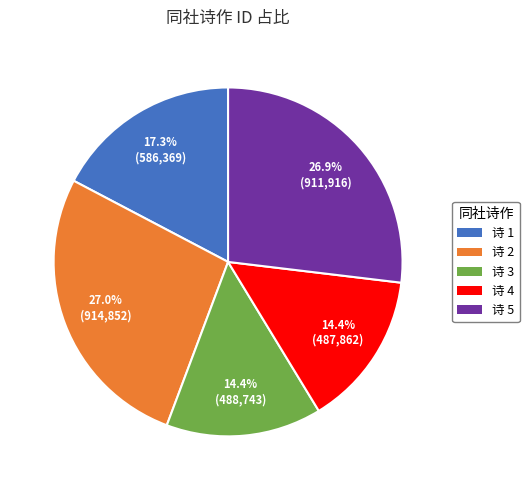

Does any single category account for the majority?

No